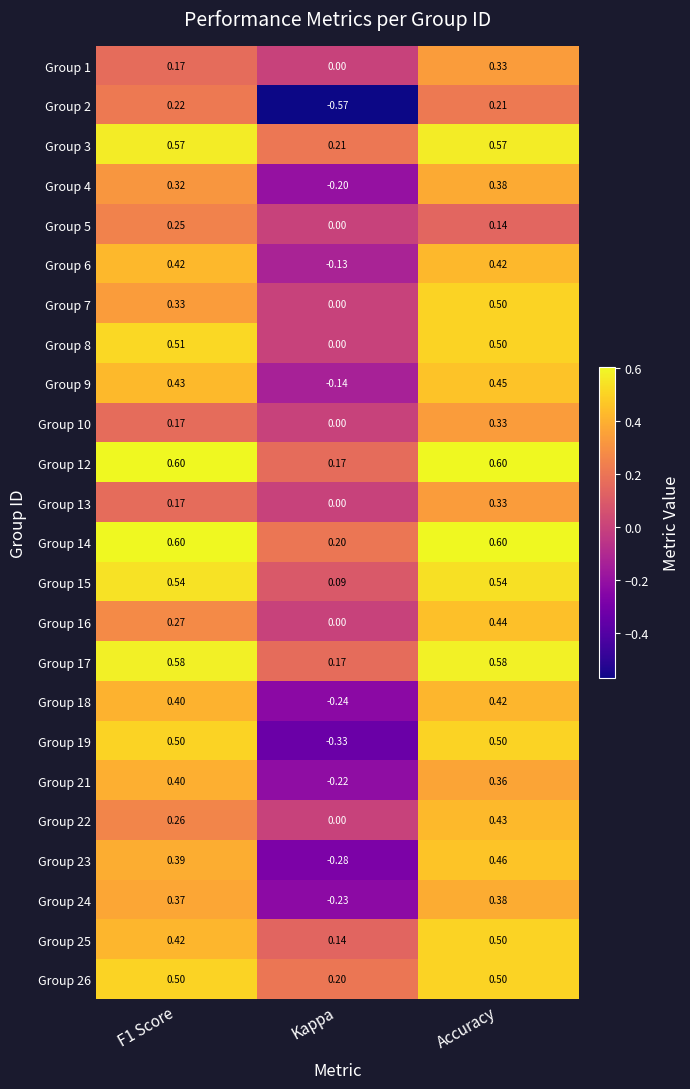

Which label corresponds to the smallest value in the chart?

Kappa